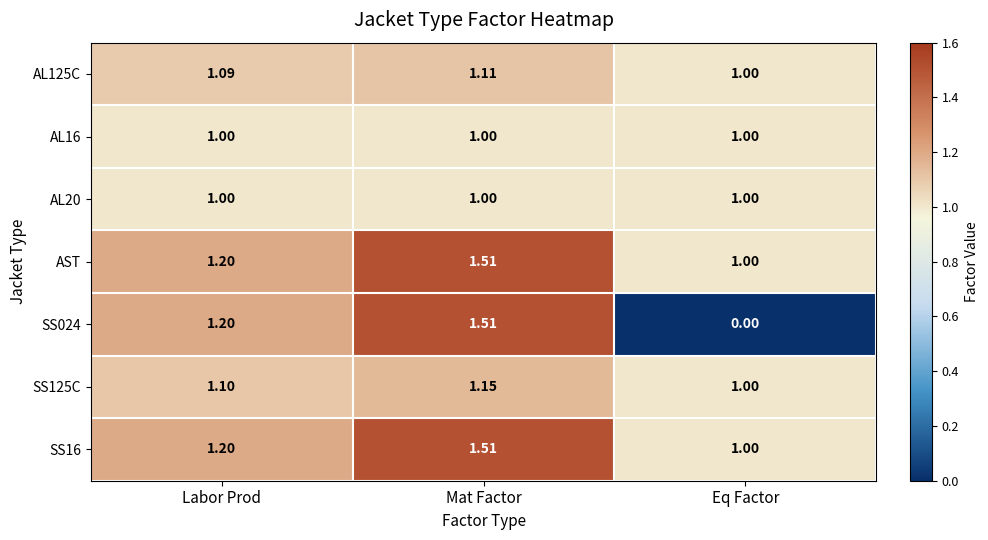

List the labels in order of SS125C value, smallest first.

Eq Factor, Labor Prod, Mat Factor